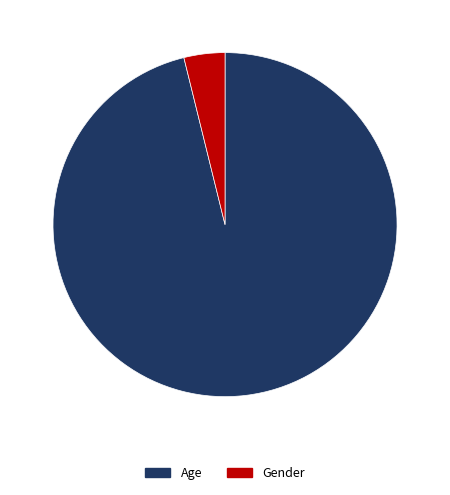

Rank the categories by value from lowest to highest.

Gender, Age